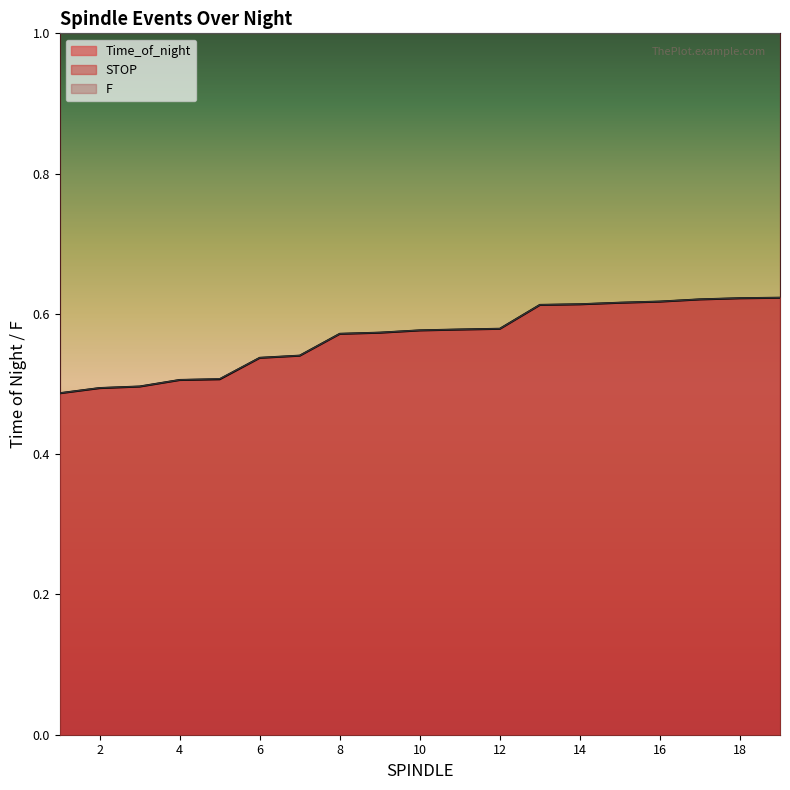

Between 6 and 7, which series saw the biggest shift?

STOP